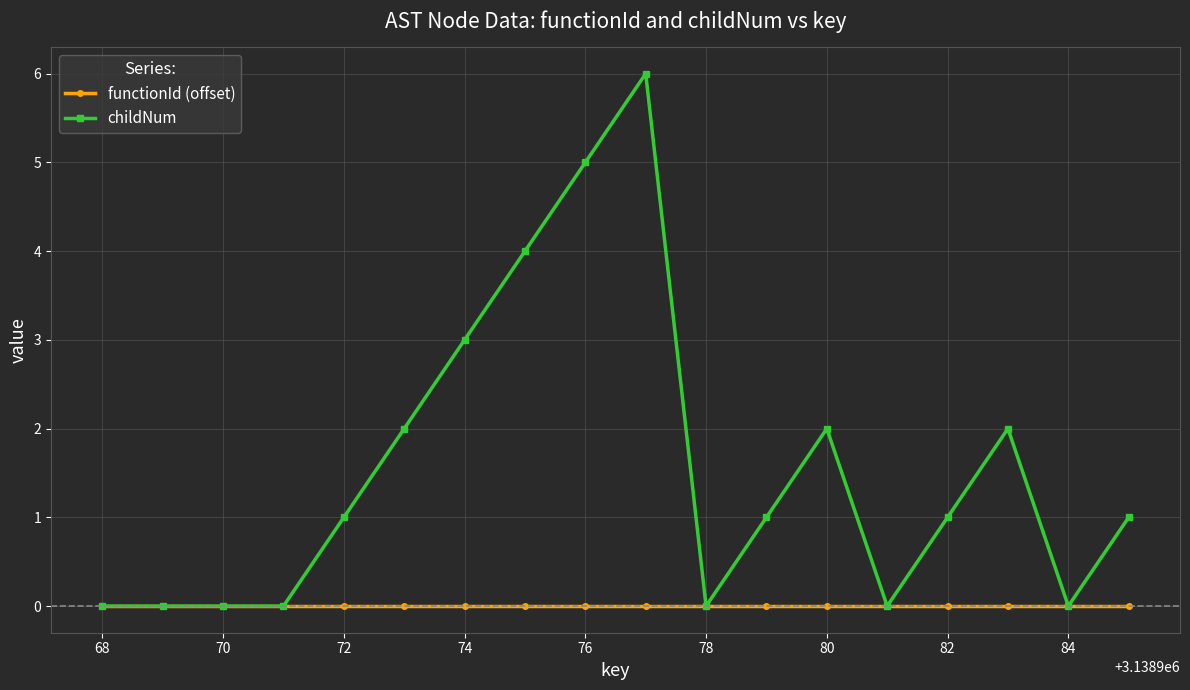

Rank the series by their maximum value, from lowest to highest.

functionId (offset), childNum